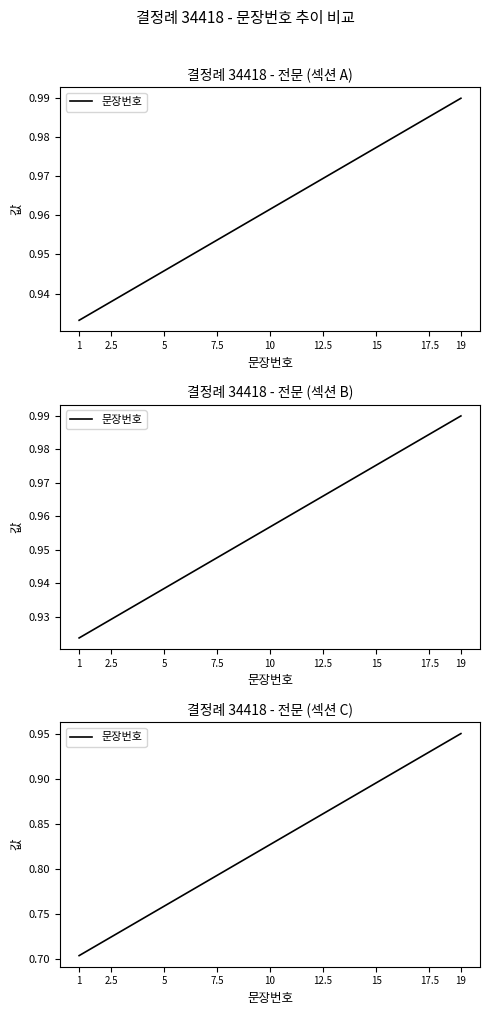

Does the chart have visible grid lines?

No